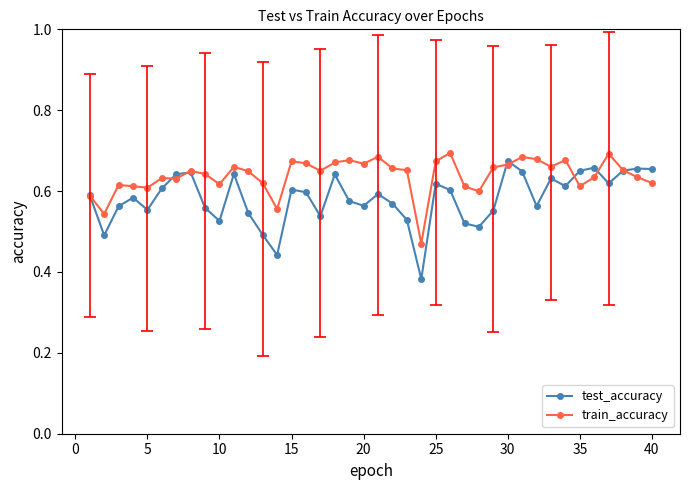

How many distinct data groups are displayed?

2